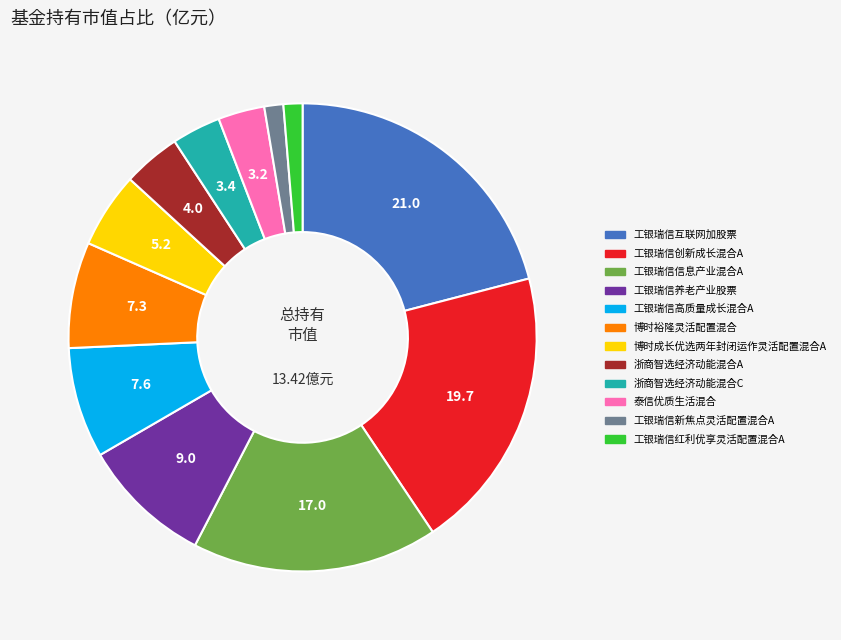

Is it true that 工银瑞信高质量成长混合A is 8% of the pie?

True